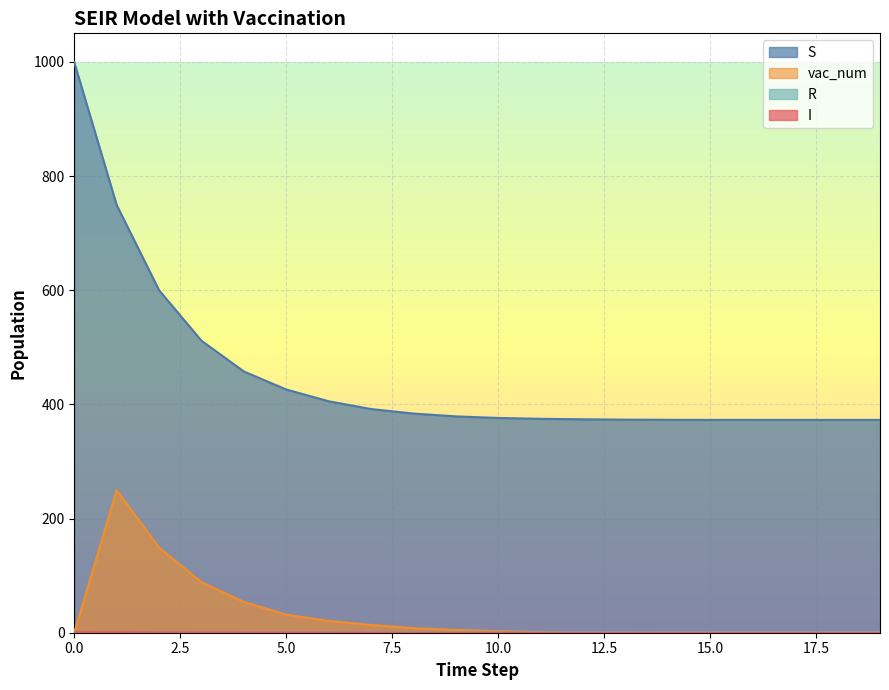

Rank the series by their maximum value, from lowest to highest.

I, R, vac_num, S